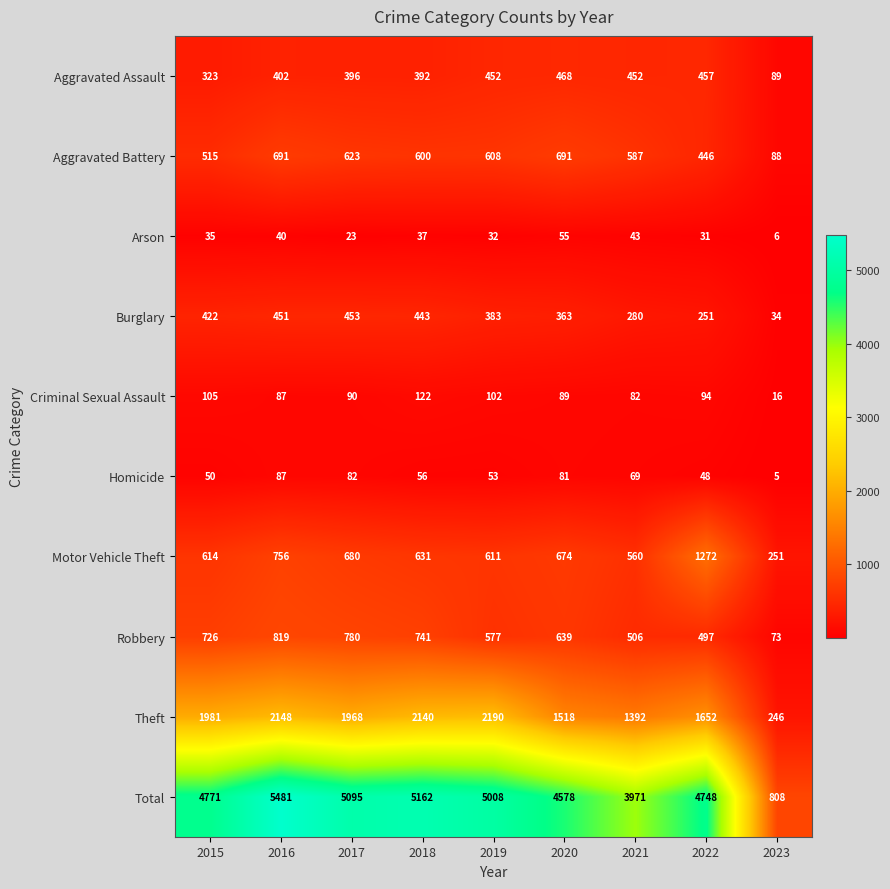

What is the sum of all Robbery values?

5358